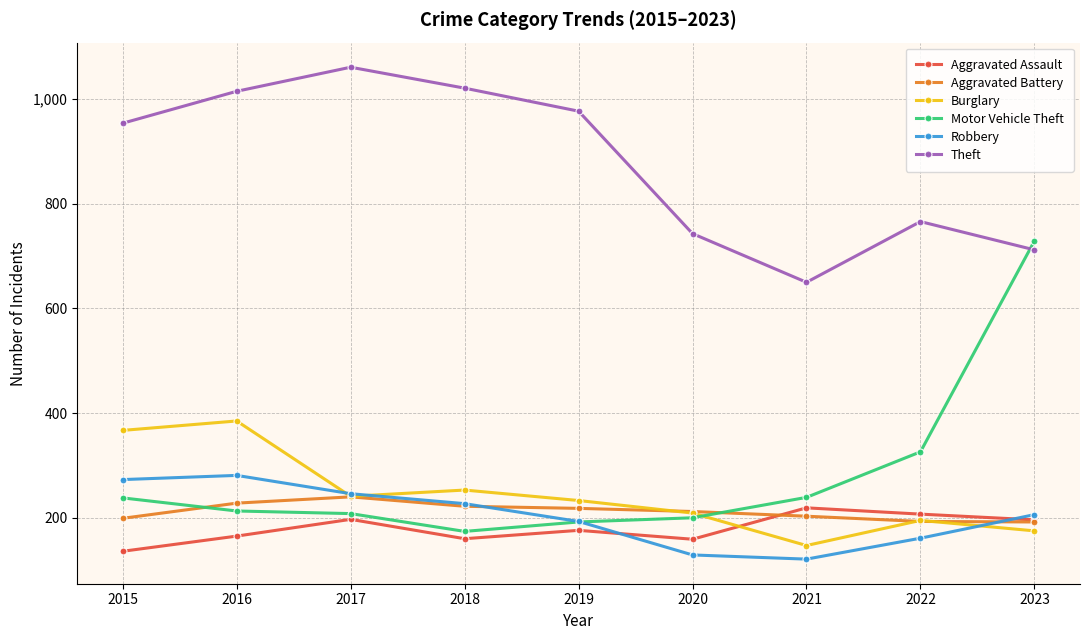

Where is the first local maximum for Aggravated Battery?

2017